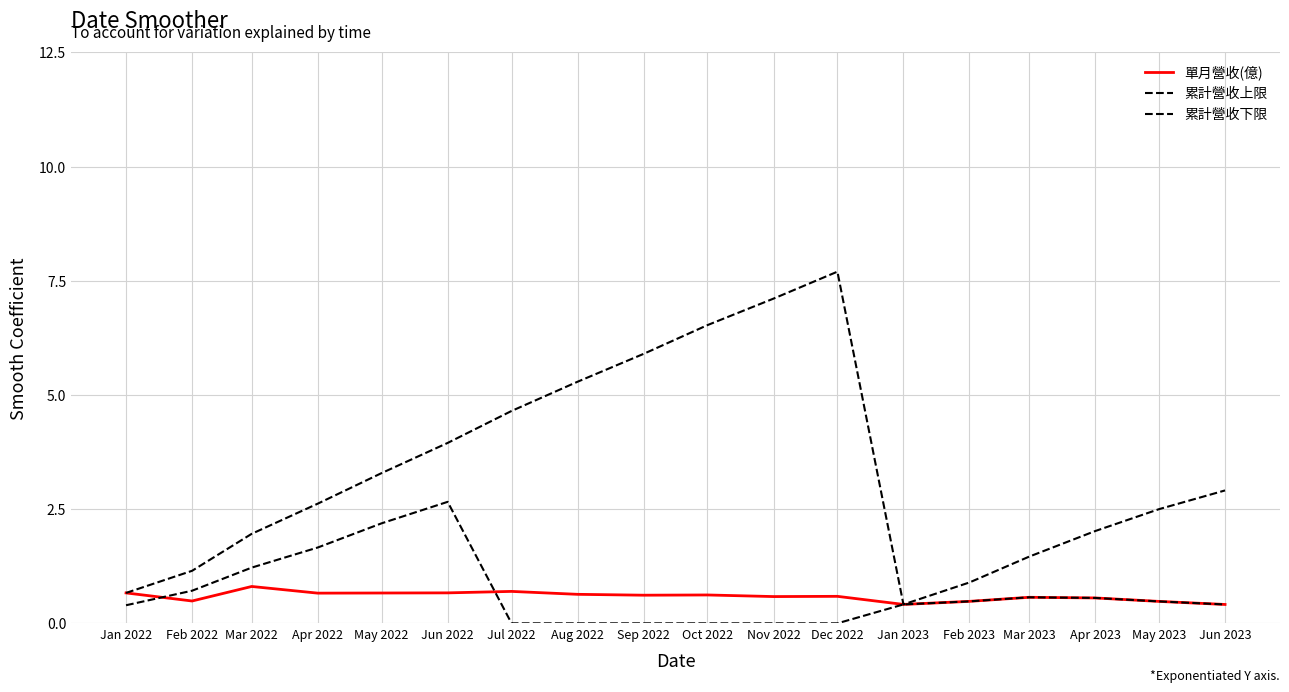

What is the difference between the maximum and minimum values in the 累計營收上限 series?

7.3